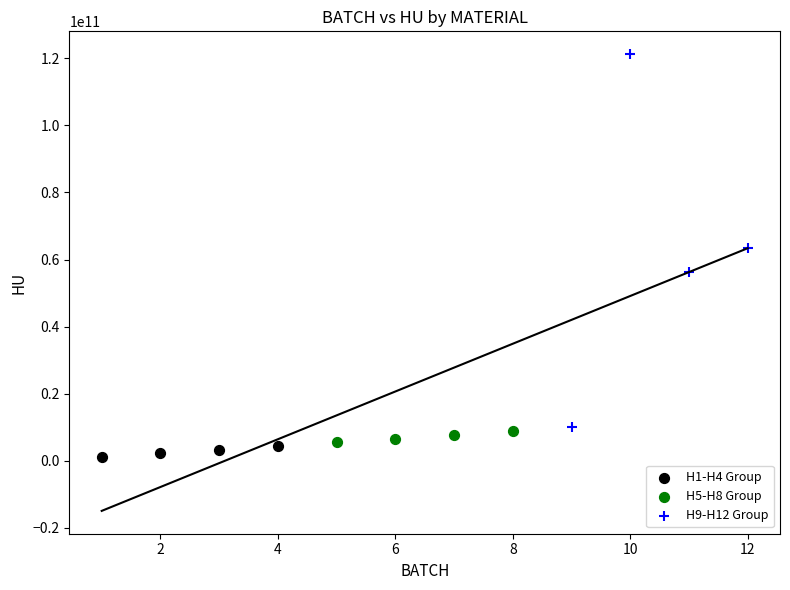

Which series has the largest Y range (max minus min)?

H9-H12 Group